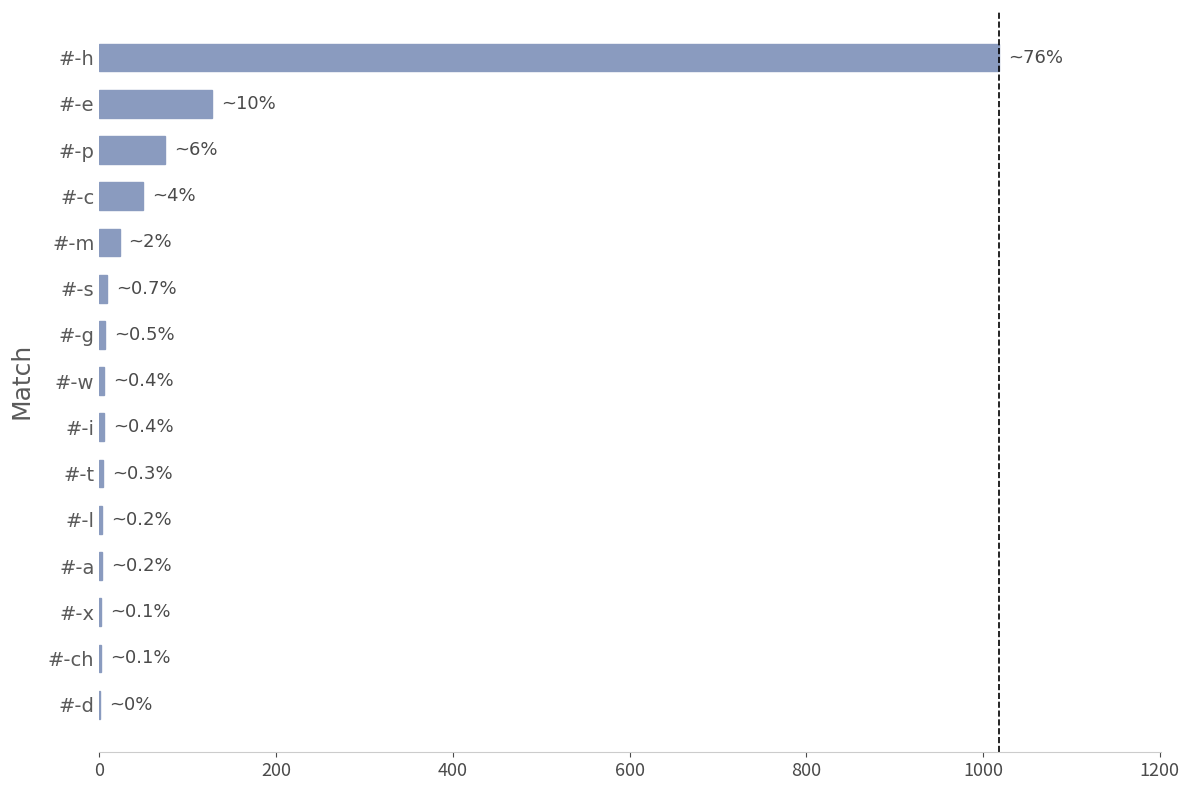

What is the greatest value displayed?

1018